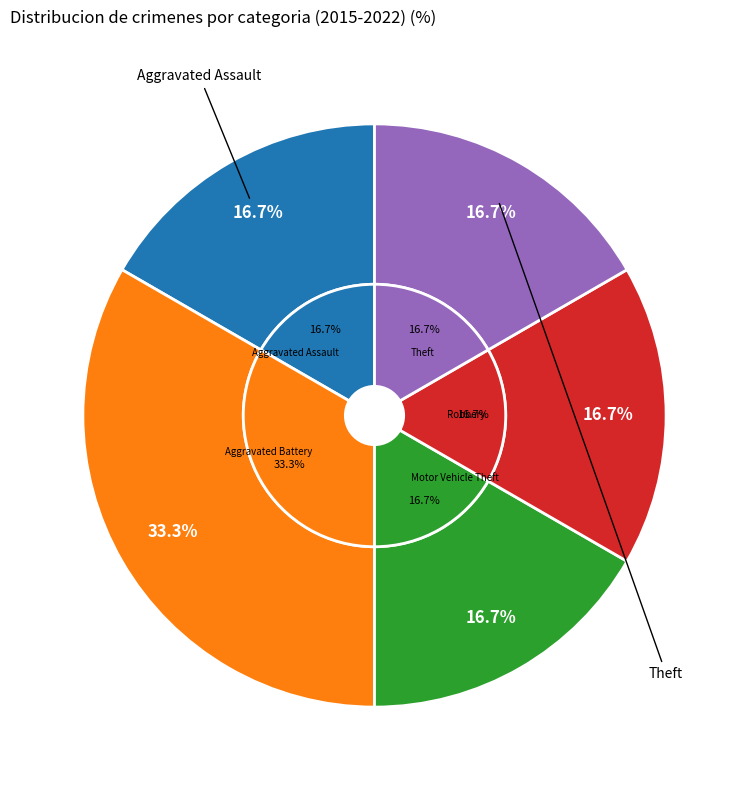

The Robbery slice represents 17% of the pie. True or false?

True